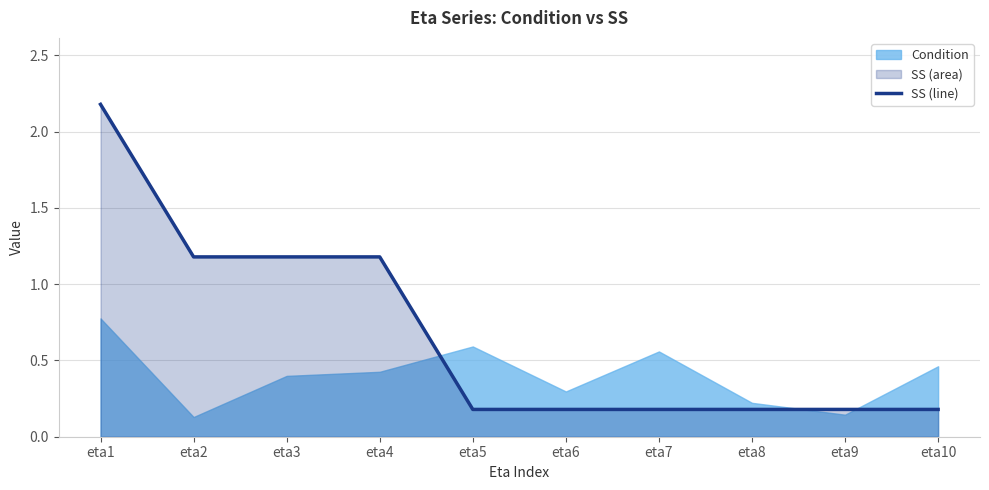

What is the value of the 1st point from the left?

2.2